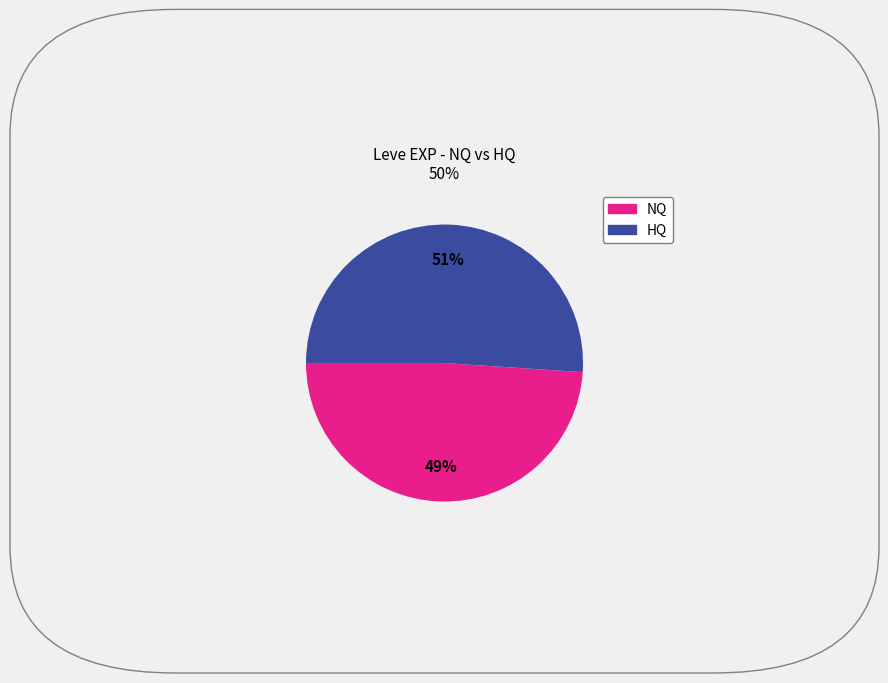

To the nearest percent, what is the difference between the largest and smallest slice percentages?

2%